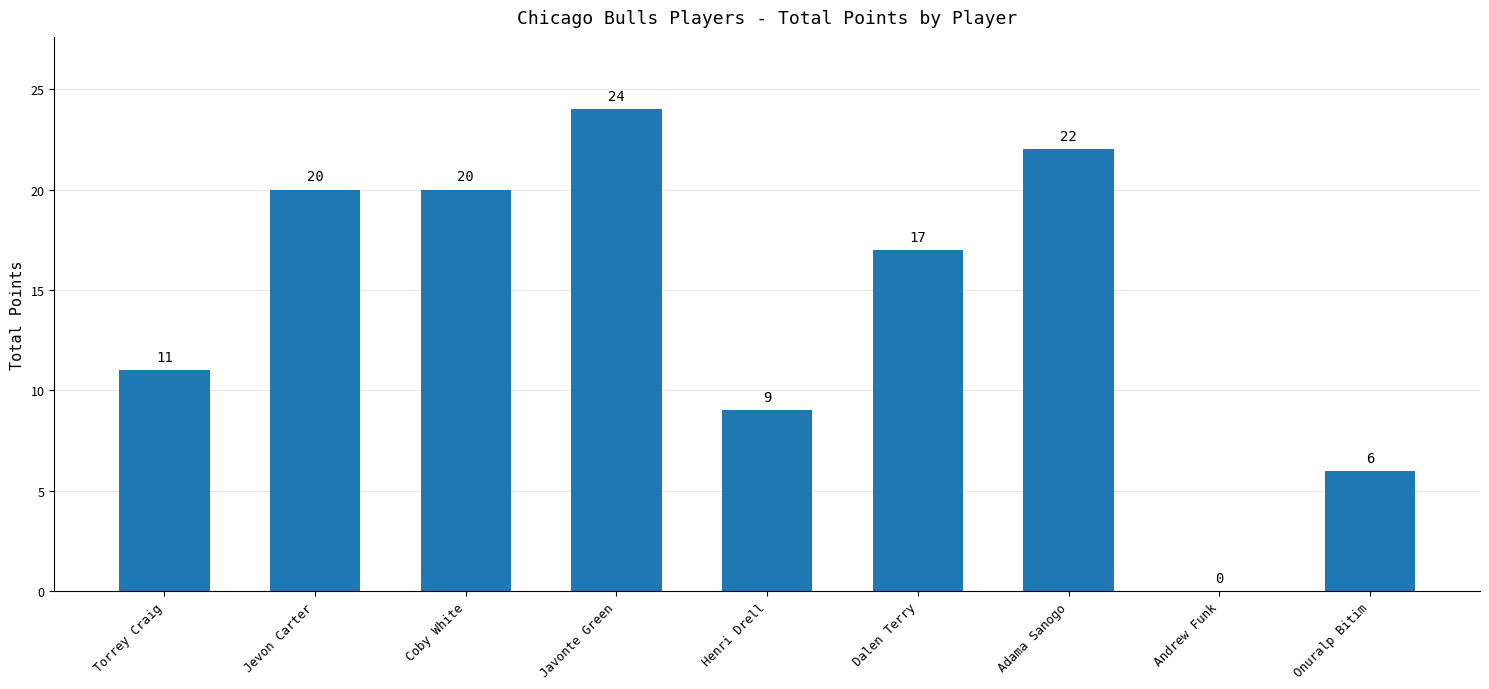

Is it true that the value at Onuralp Bitim is 2?

False